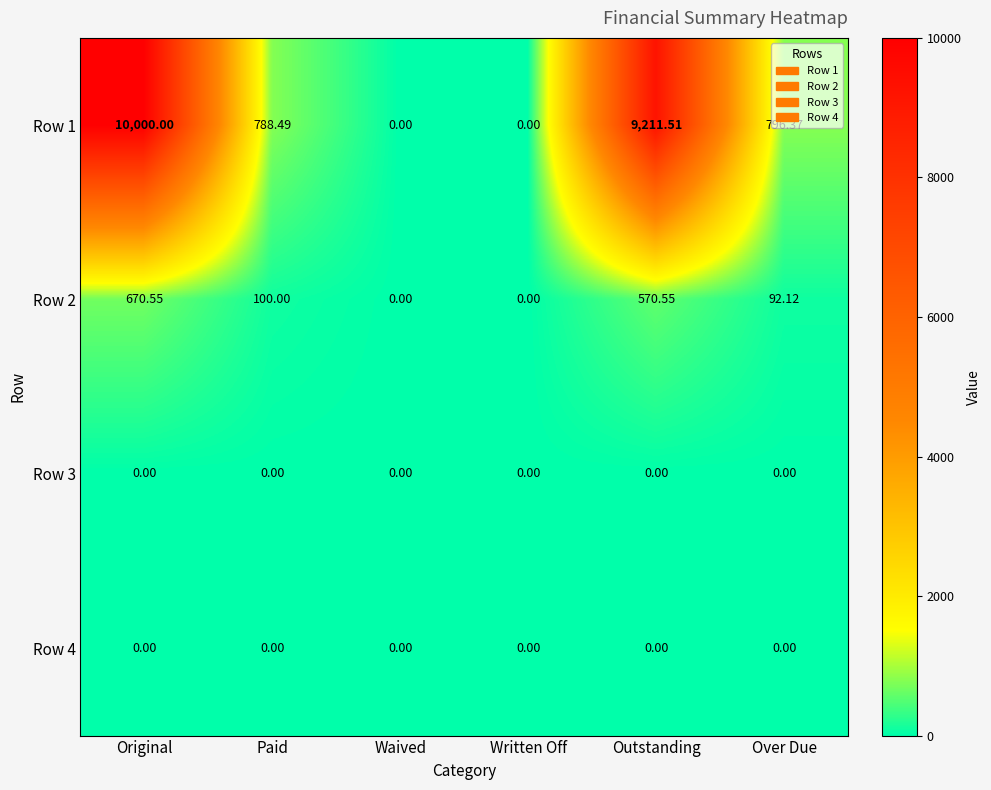

Which category has the highest value across all series?

Original